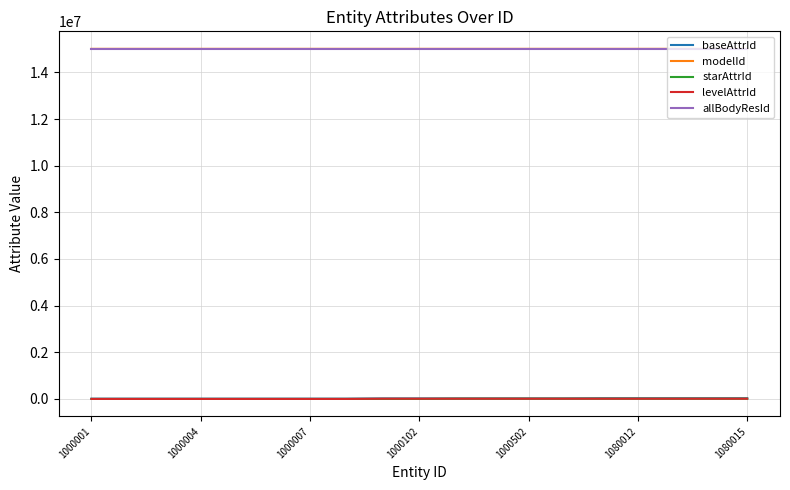

True or false: baseAttrId and modelId intersect in this chart.

False